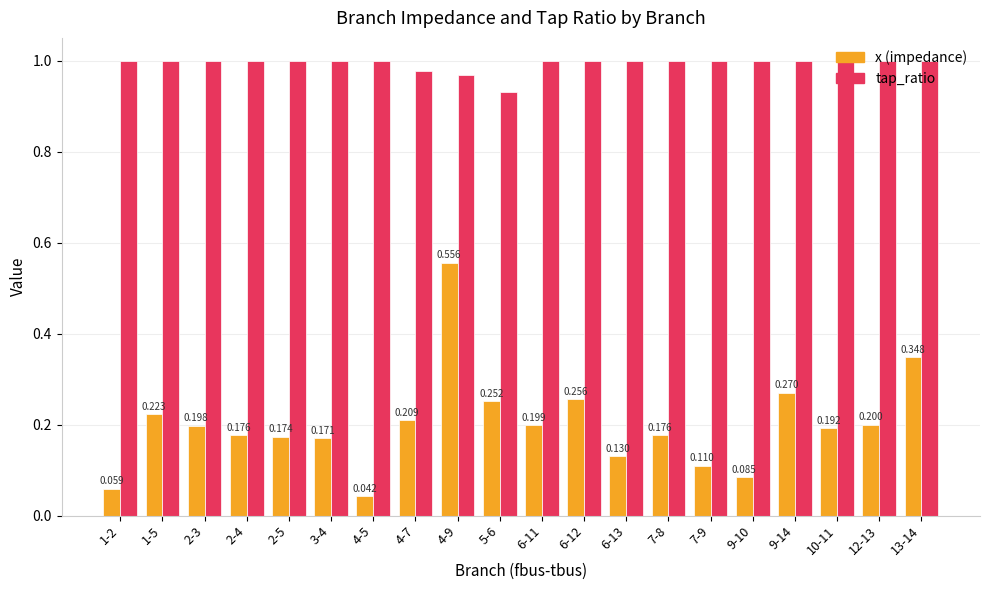

Between 2-3 and 4-9, which series saw the biggest shift?

x (impedance)